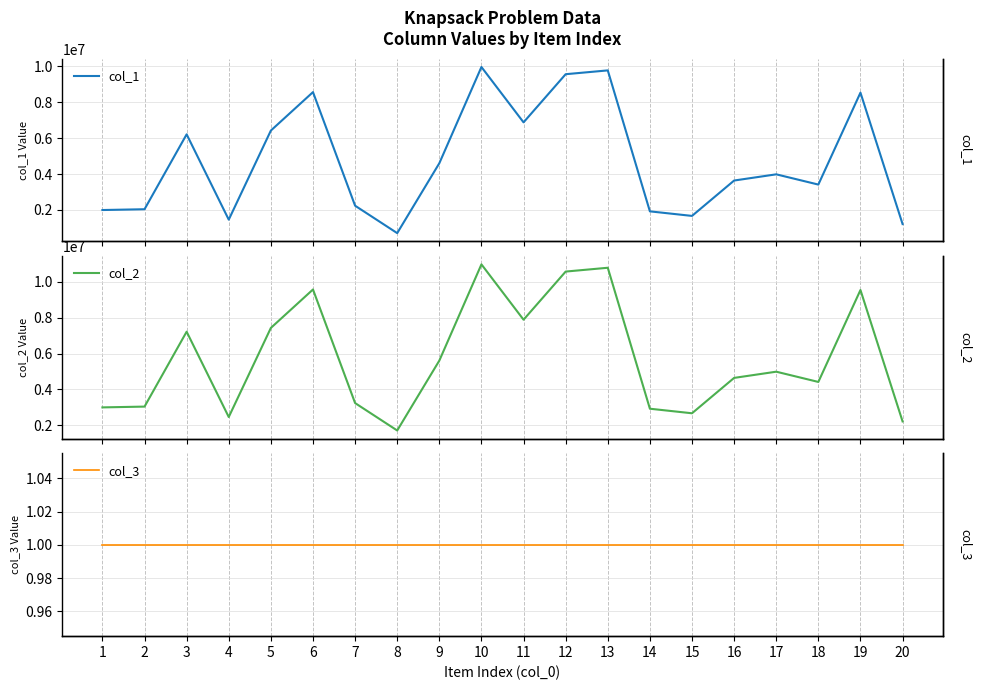

What is the maximum value for col_1?

9971699